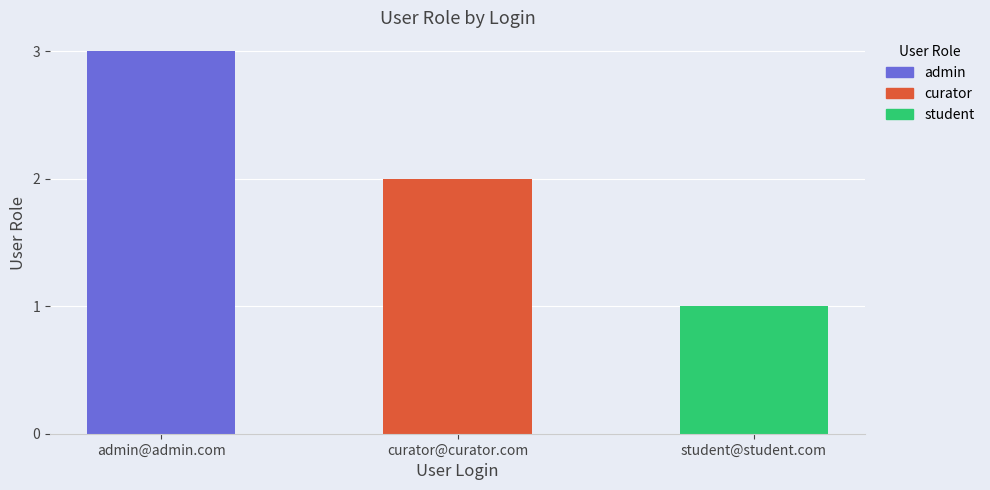

How many bars are there in total?

3